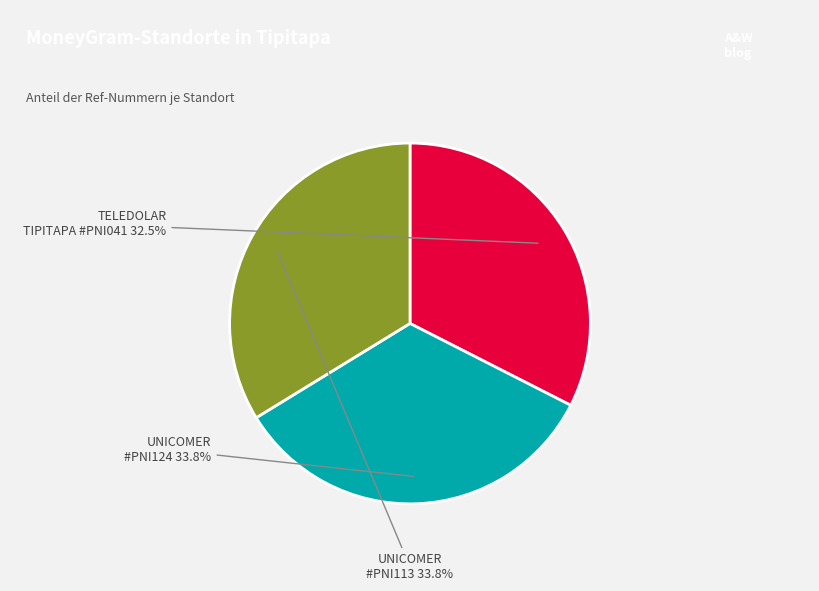

Is there a majority slice in this chart?

No